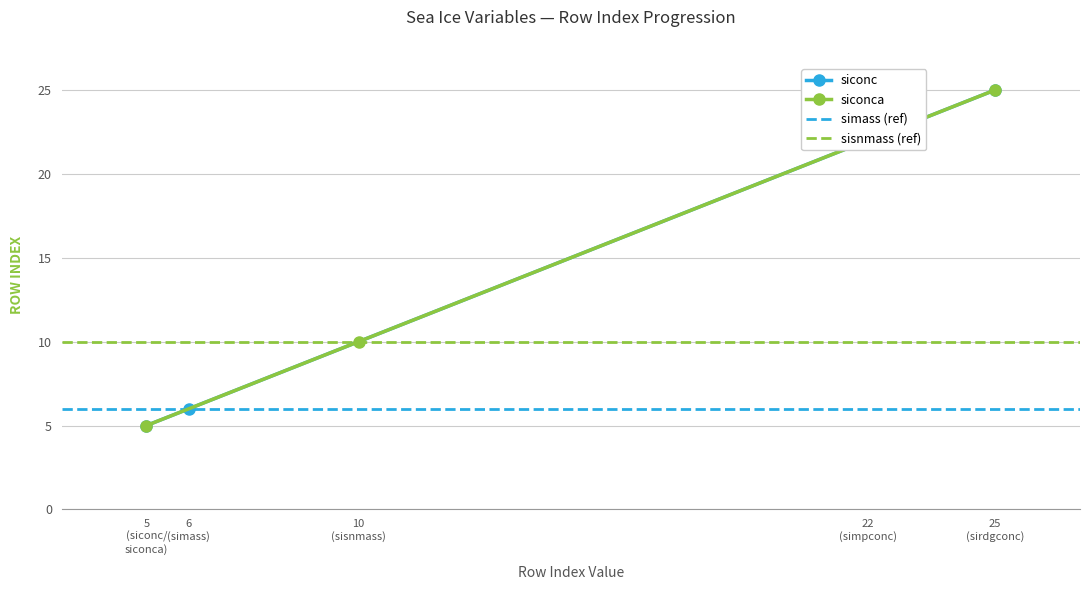

Which series has the largest total across all categories?

siconc